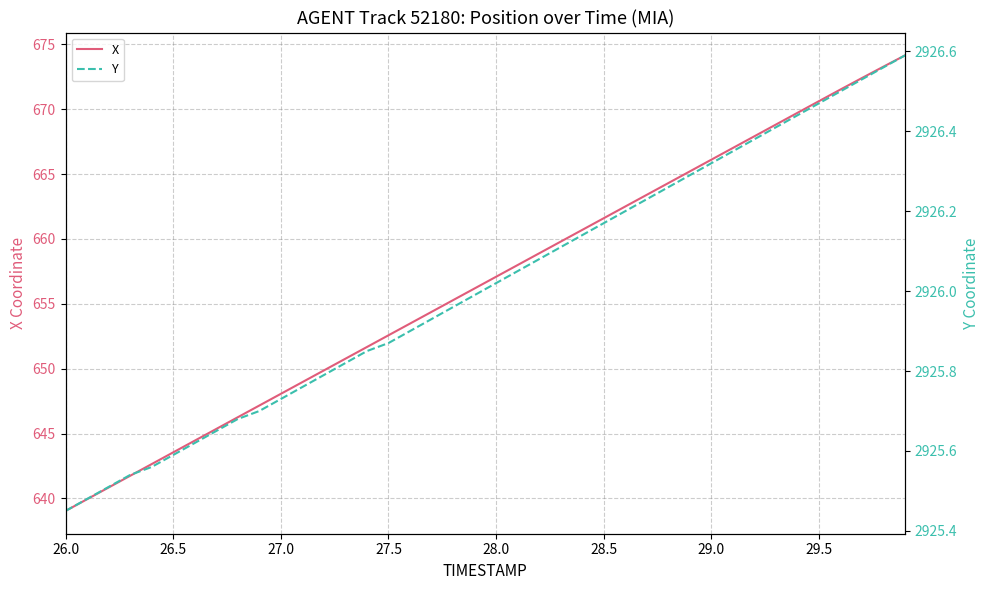

What is the highest value of the Y series?

2926.6